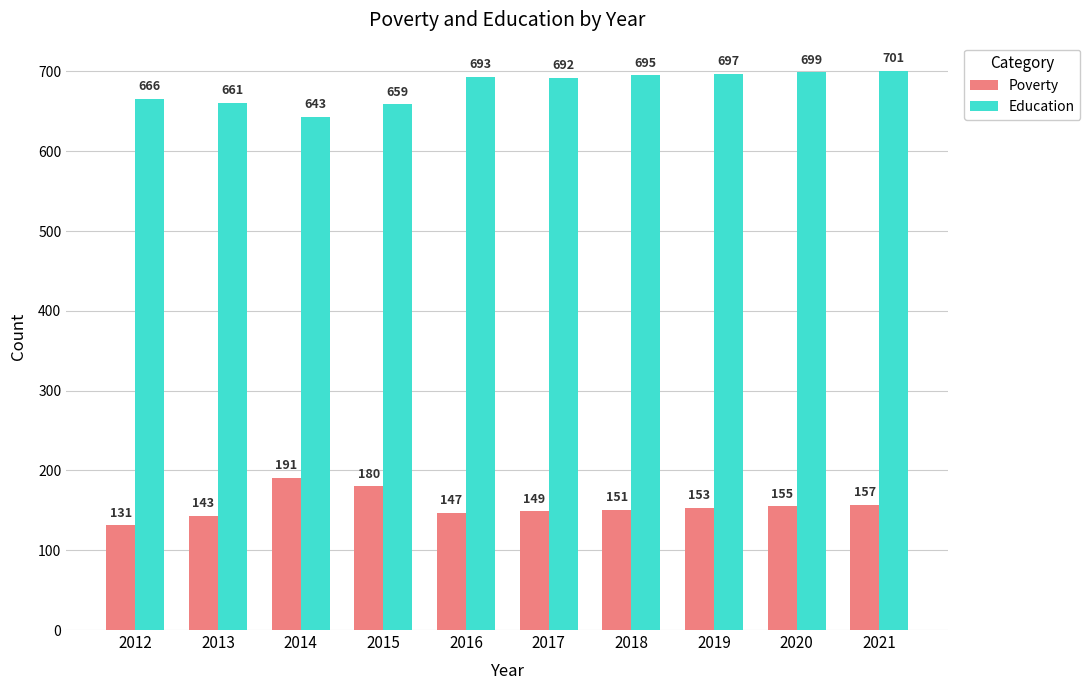

Read the Poverty value at 2019.

153